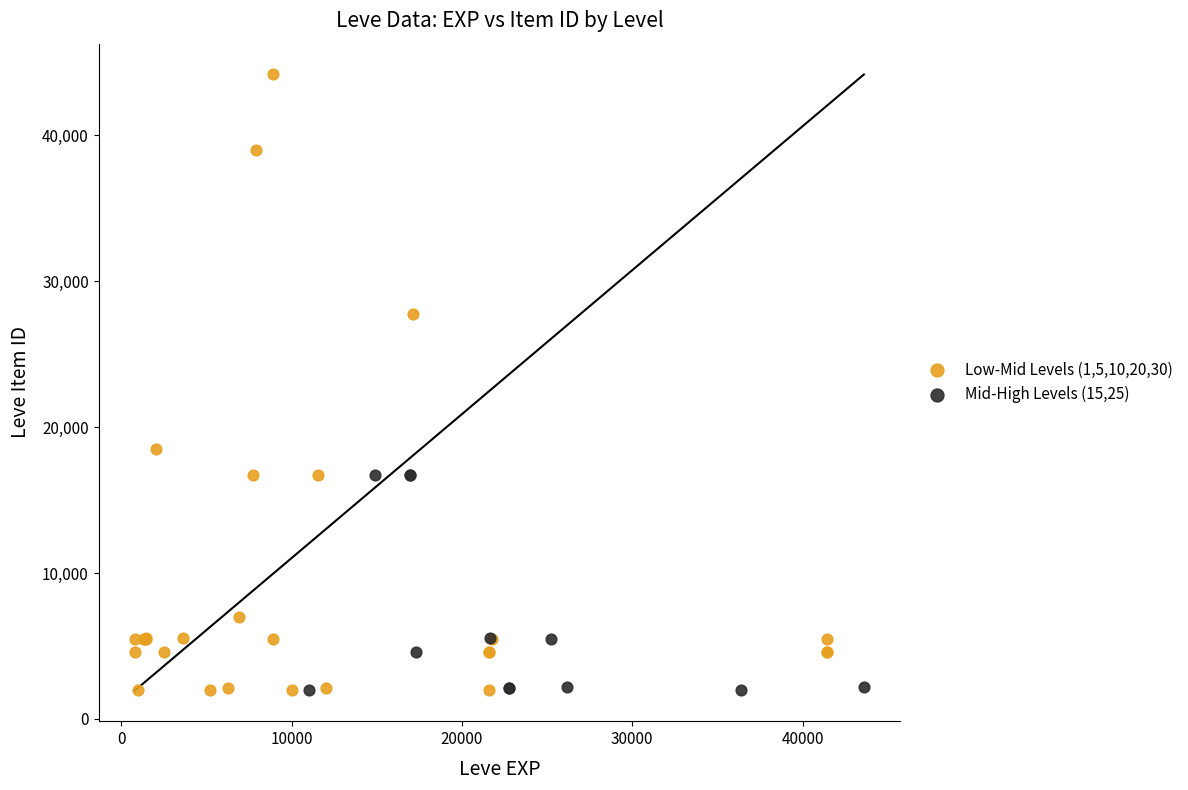

Which series has the widest spread of Y values?

Low-Mid Levels (1,5,10,20,30)